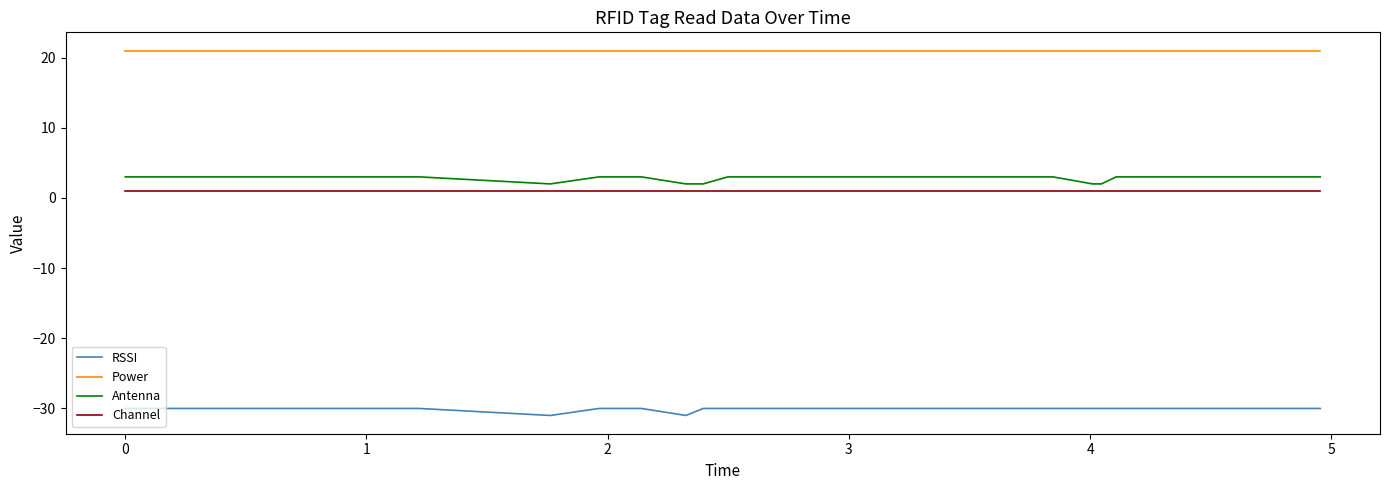

What is the minimum value shown in the chart?

-31